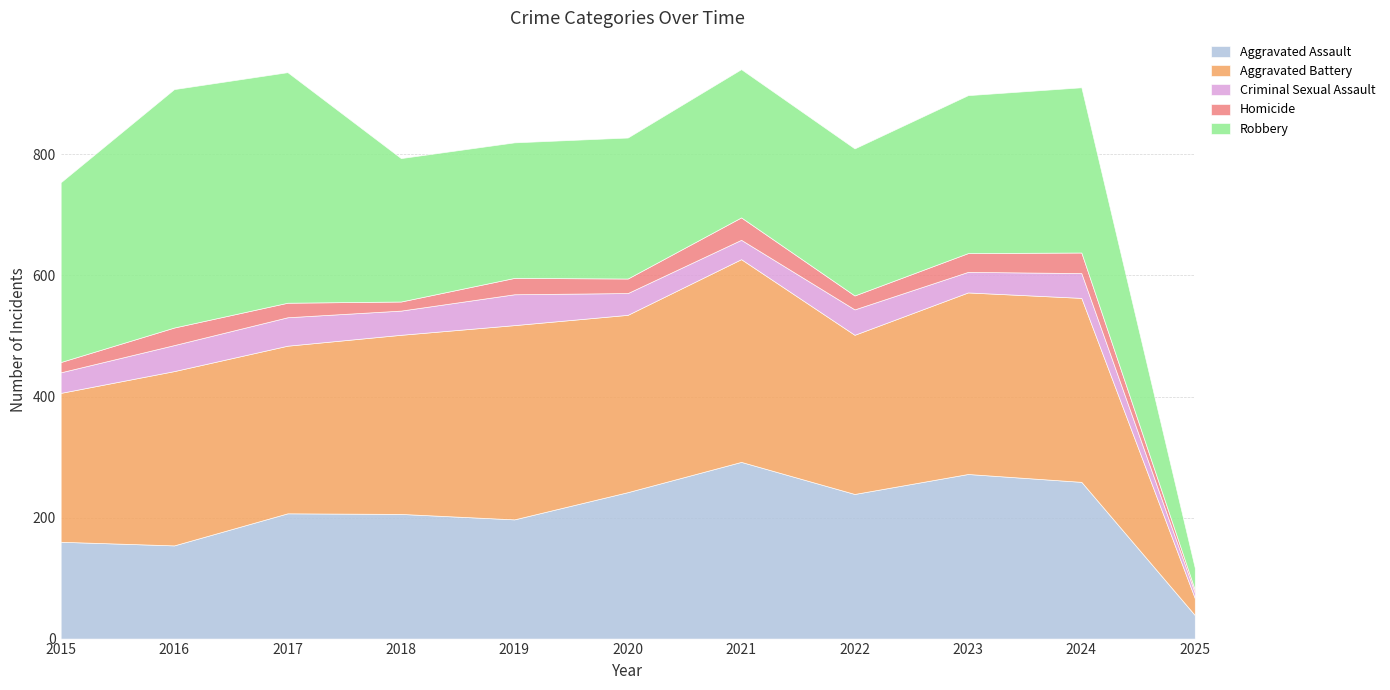

What is the sum of the Robbery values at 2023 and 2025?

297